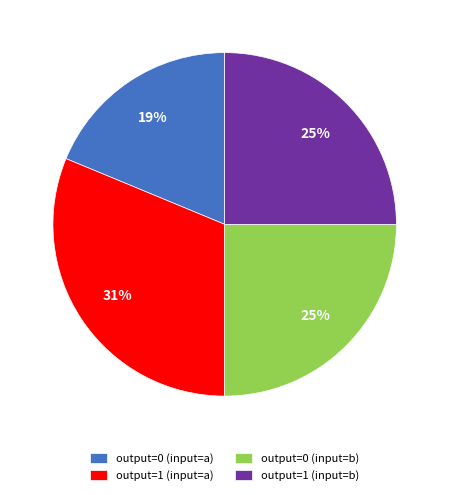

Which category has the biggest portion of the pie?

output=1 (input=a)